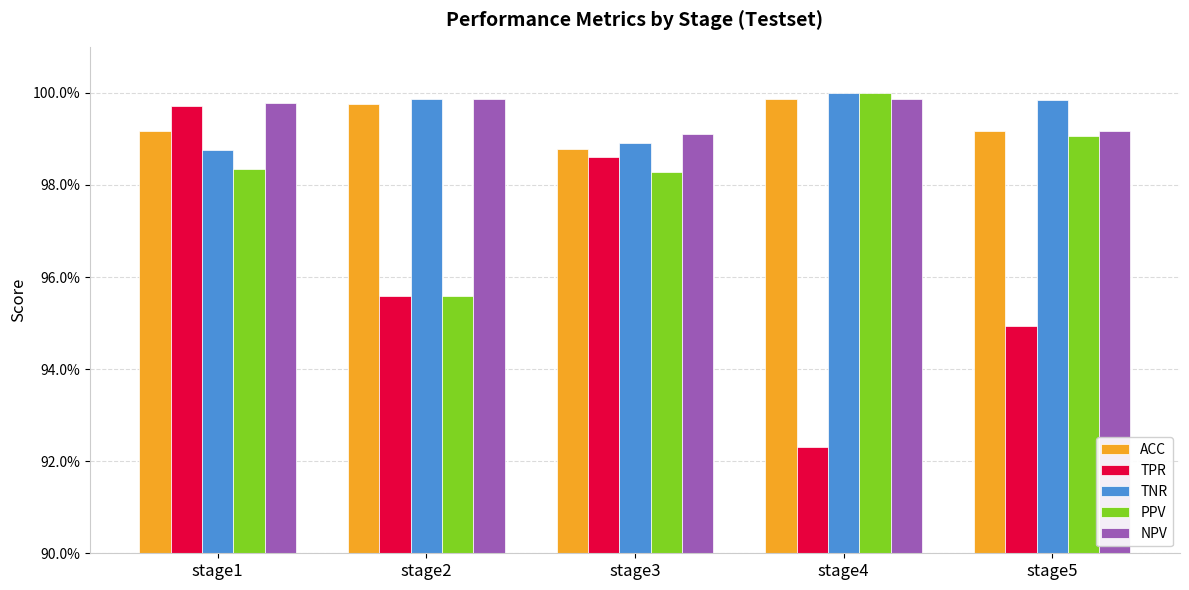

Which series has the largest range (max minus min)?

TPR